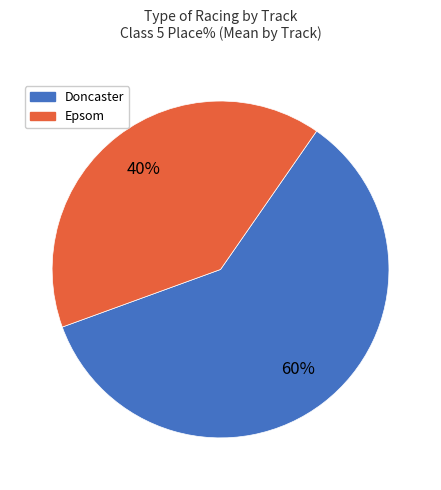

Is there any slice that represents more than half of the pie?

Yes